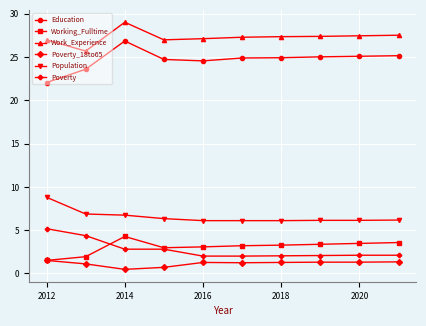

What is the difference between the second highest and minimum values in the Poverty series?

2.4